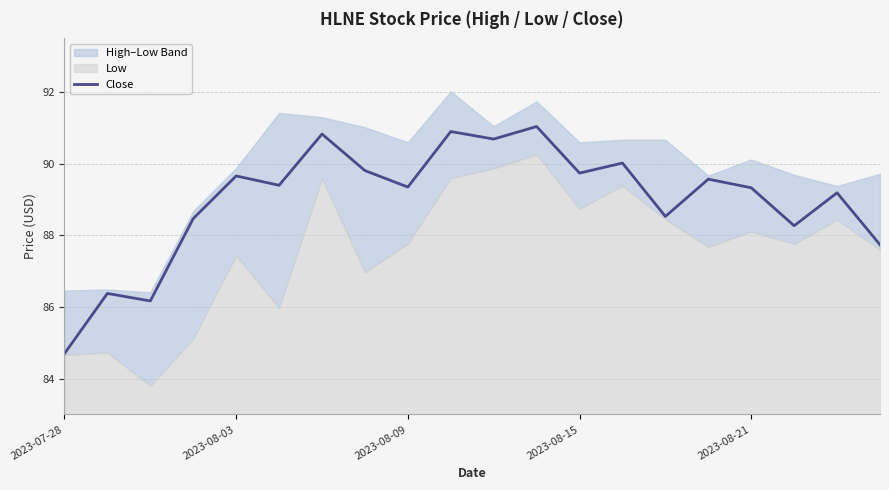

Where does the Close series first go above 89?

2023-08-03